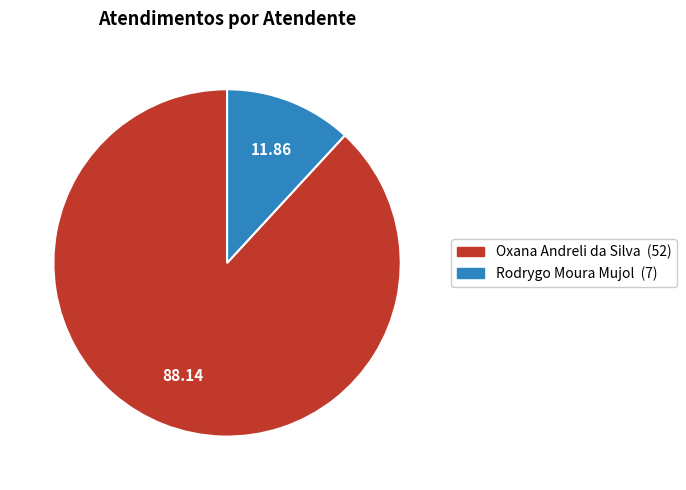

Is the sum of Rodrygo Moura Mujol and Oxana Andreli da Silva greater than half?

Yes